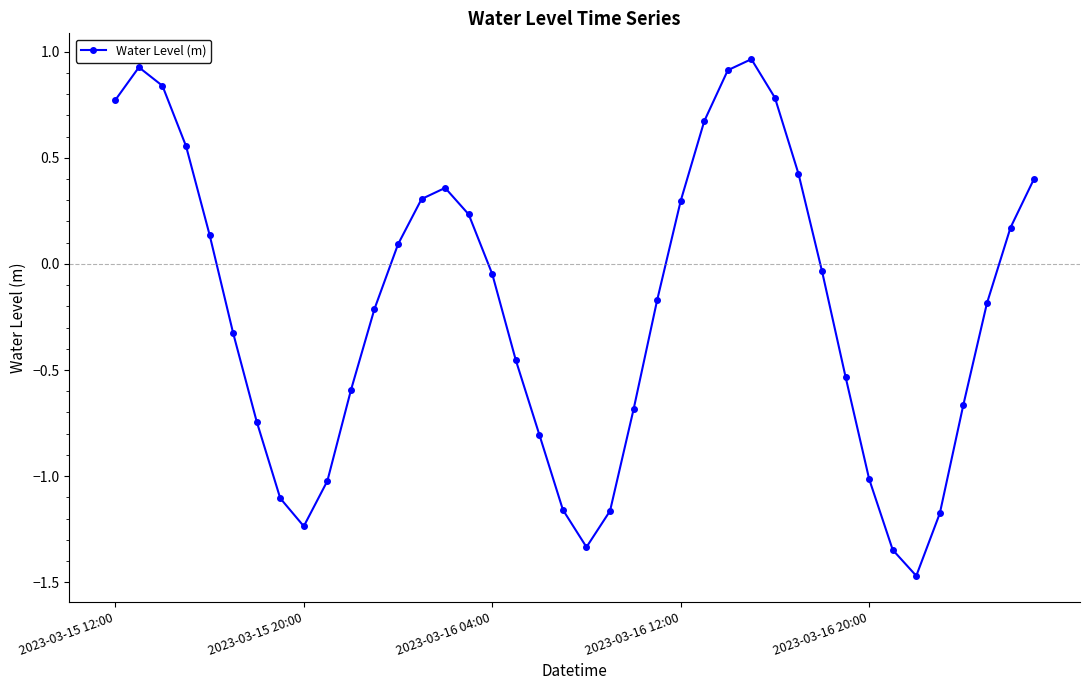

What is the difference between the maximum and minimum values?

2.4